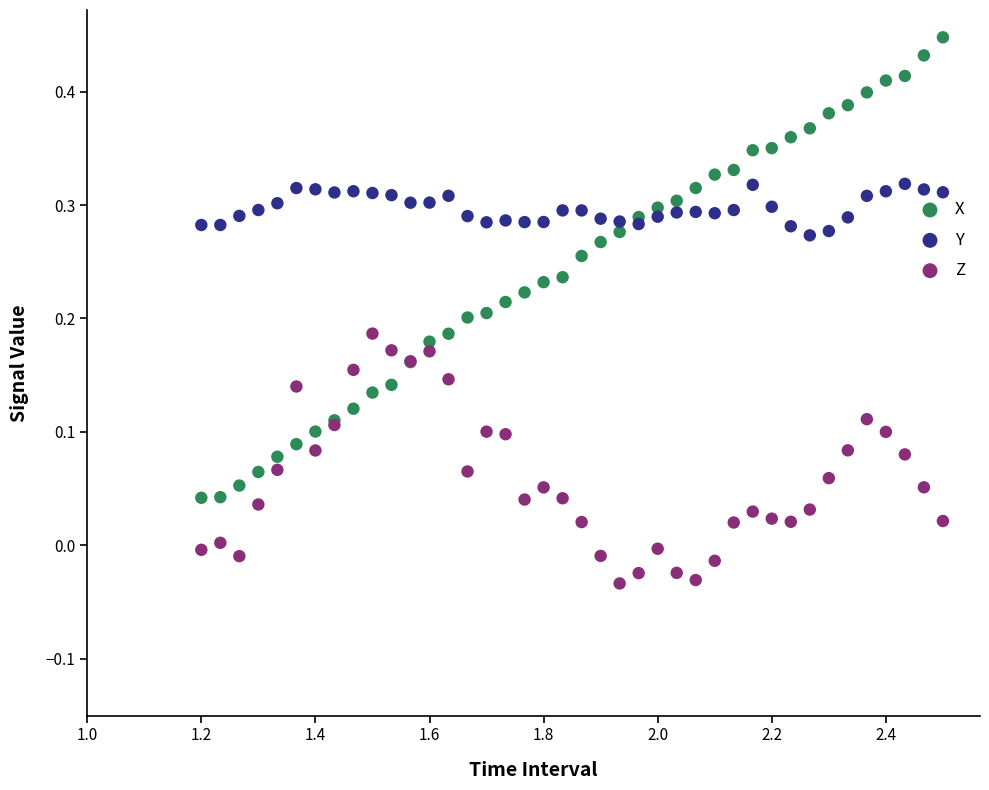

Which series has the largest Y range (max minus min)?

X